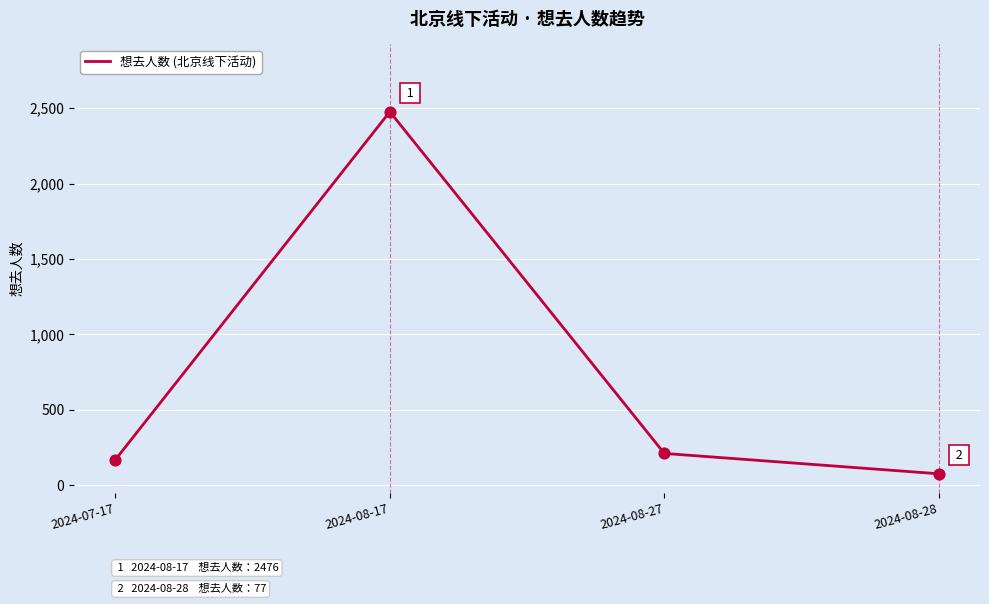

Which has a higher value, 2024-08-27 or 2024-07-17?

2024-08-27